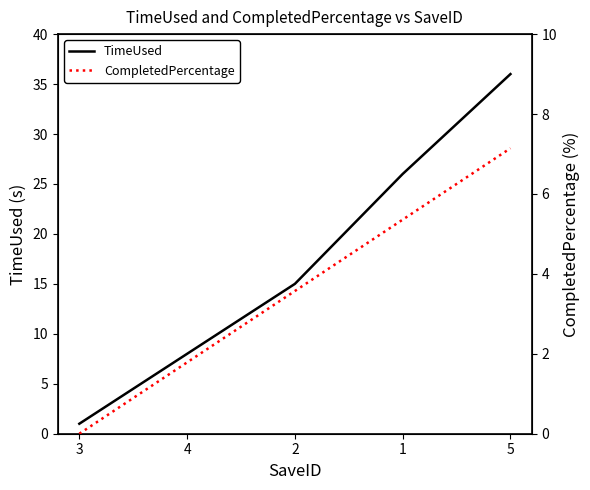

True or false: CompletedPercentage and TimeUsed intersect in this chart.

False